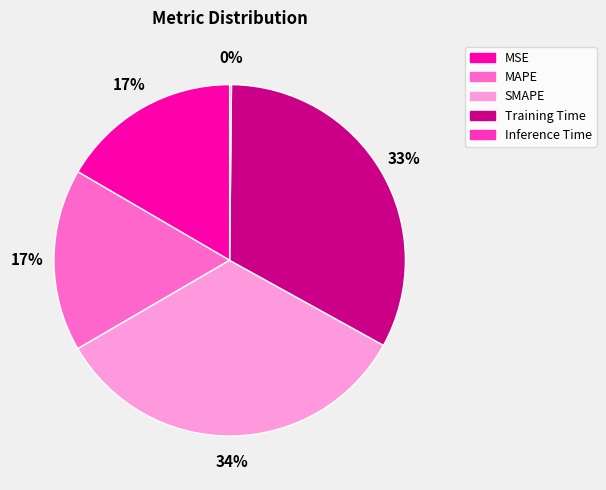

Does any single category account for the majority?

No